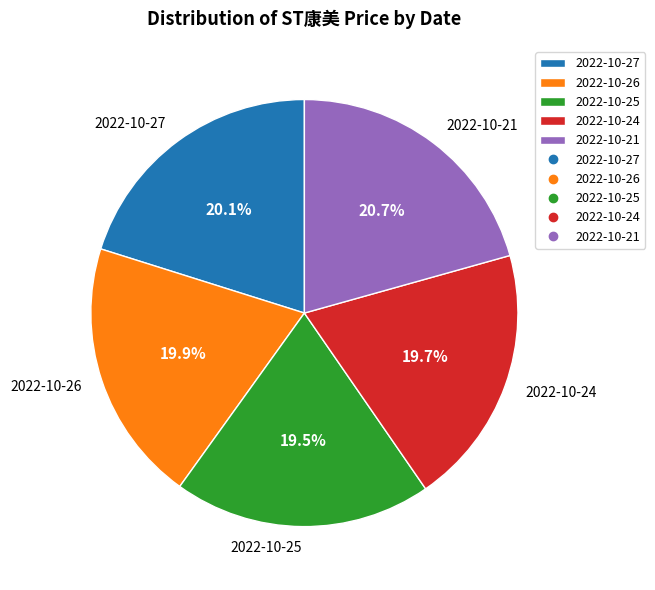

Is the sum of 2022-10-24 and 2022-10-21 greater than half?

No